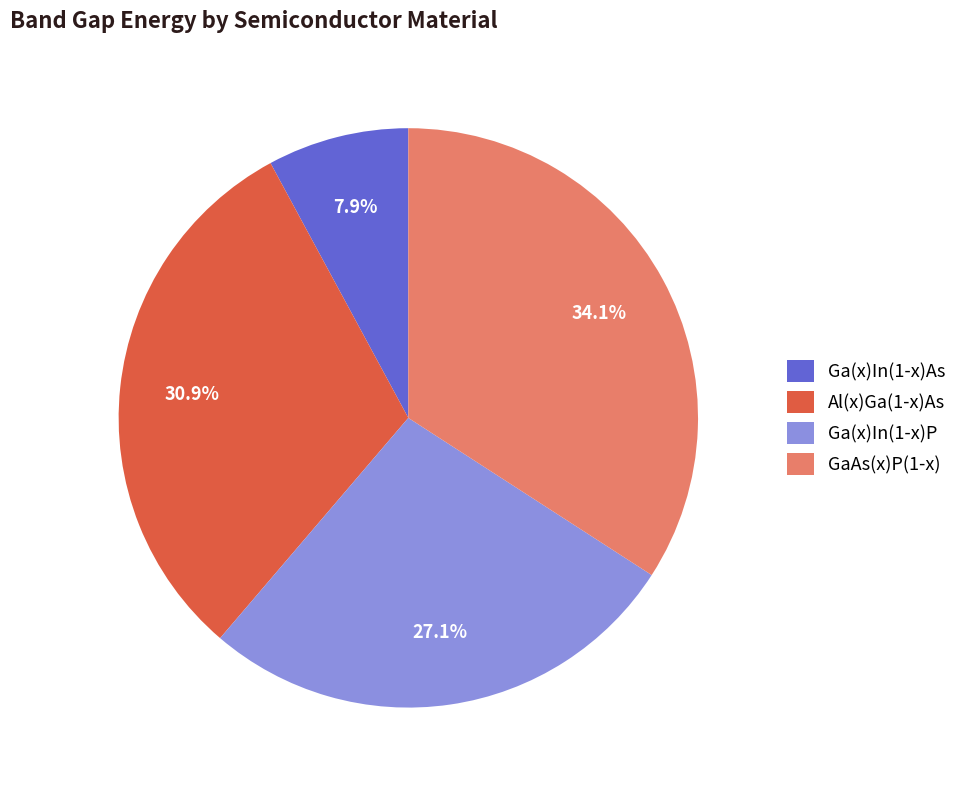

Is there a majority slice in this chart?

No